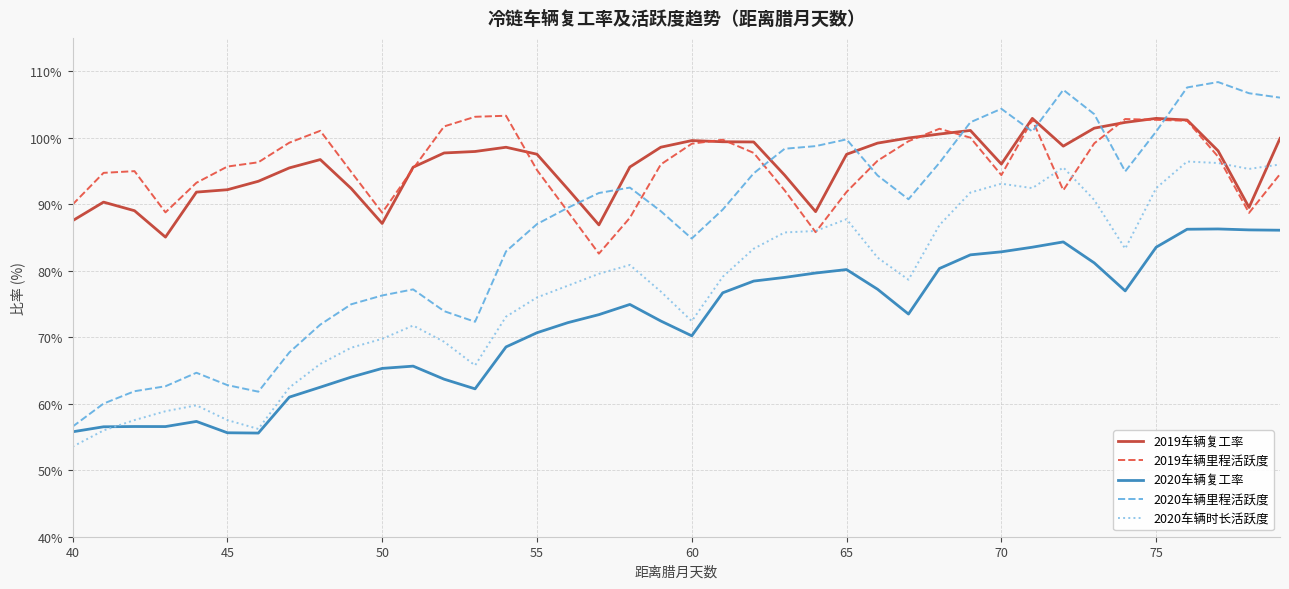

What is the sum of all 2020车辆里程活跃度 values?

3466.5